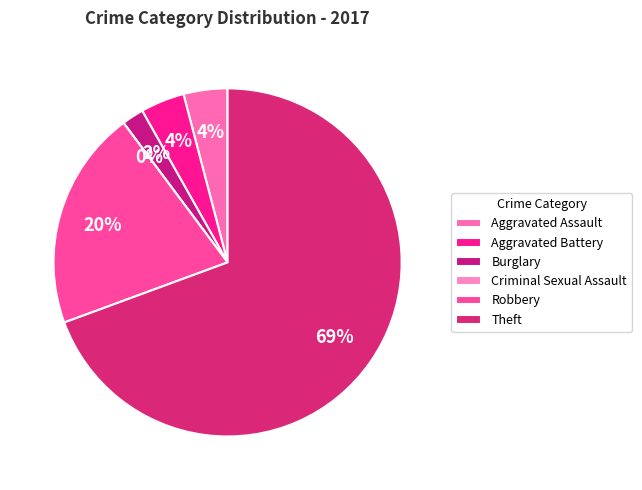

Does Theft represent more than half of the total?

Yes